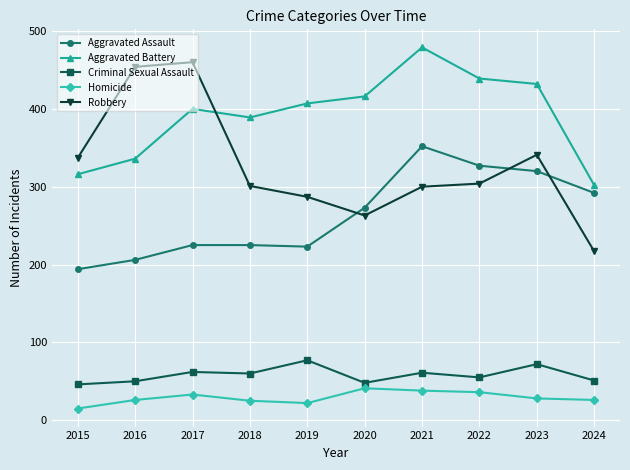

True or false: Aggravated Assault and Robbery intersect in this chart.

True